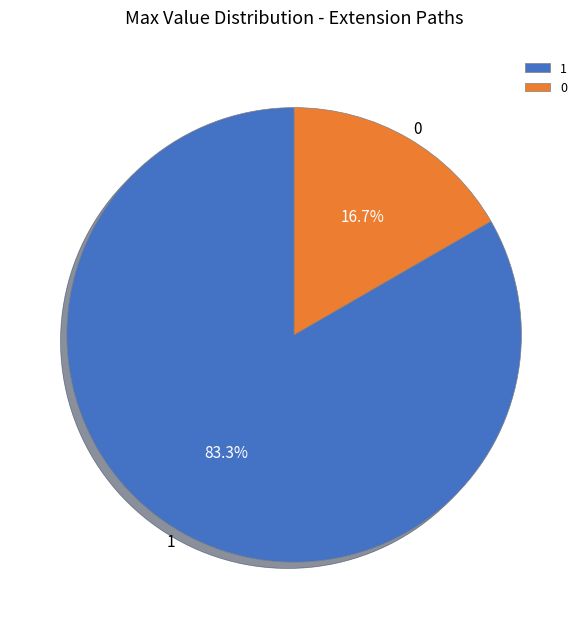

Which category has the smallest portion of the pie?

0